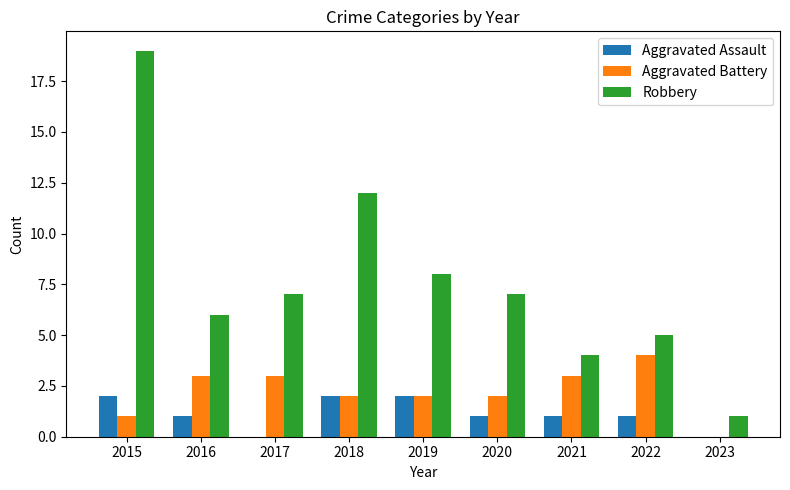

At which category is the sum across all series the highest?

2015